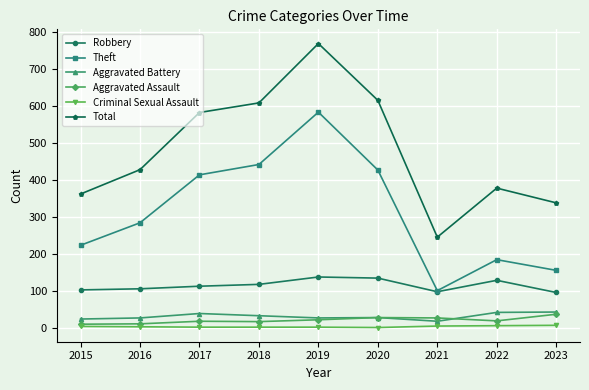

Is it true that Aggravated Battery equals 26 at 2016?

True